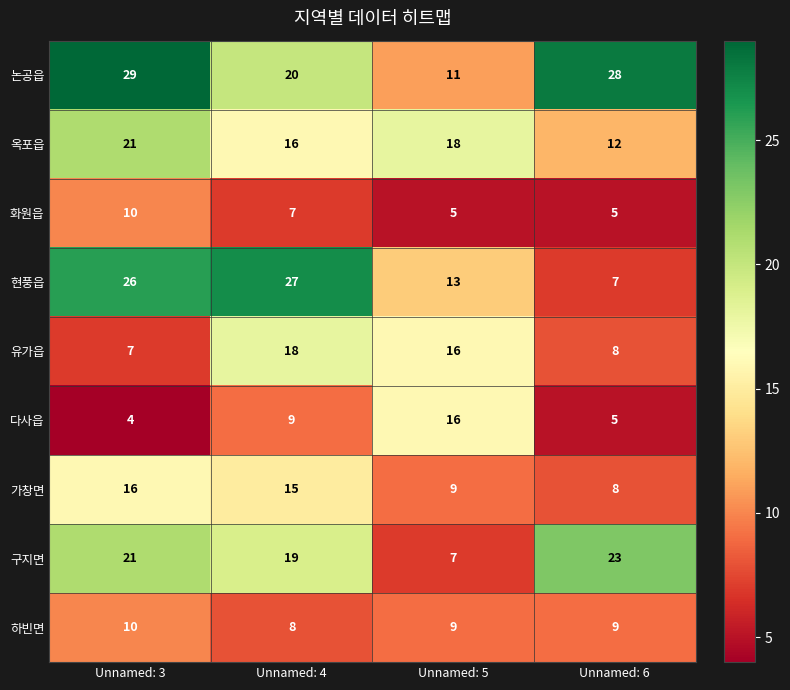

At which category is the sum across all series the highest?

Unnamed: 3